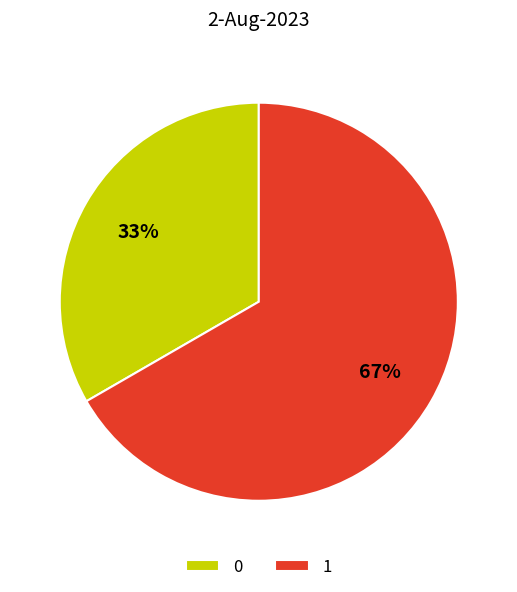

Is the sum of 1 and 0 greater than half?

Yes